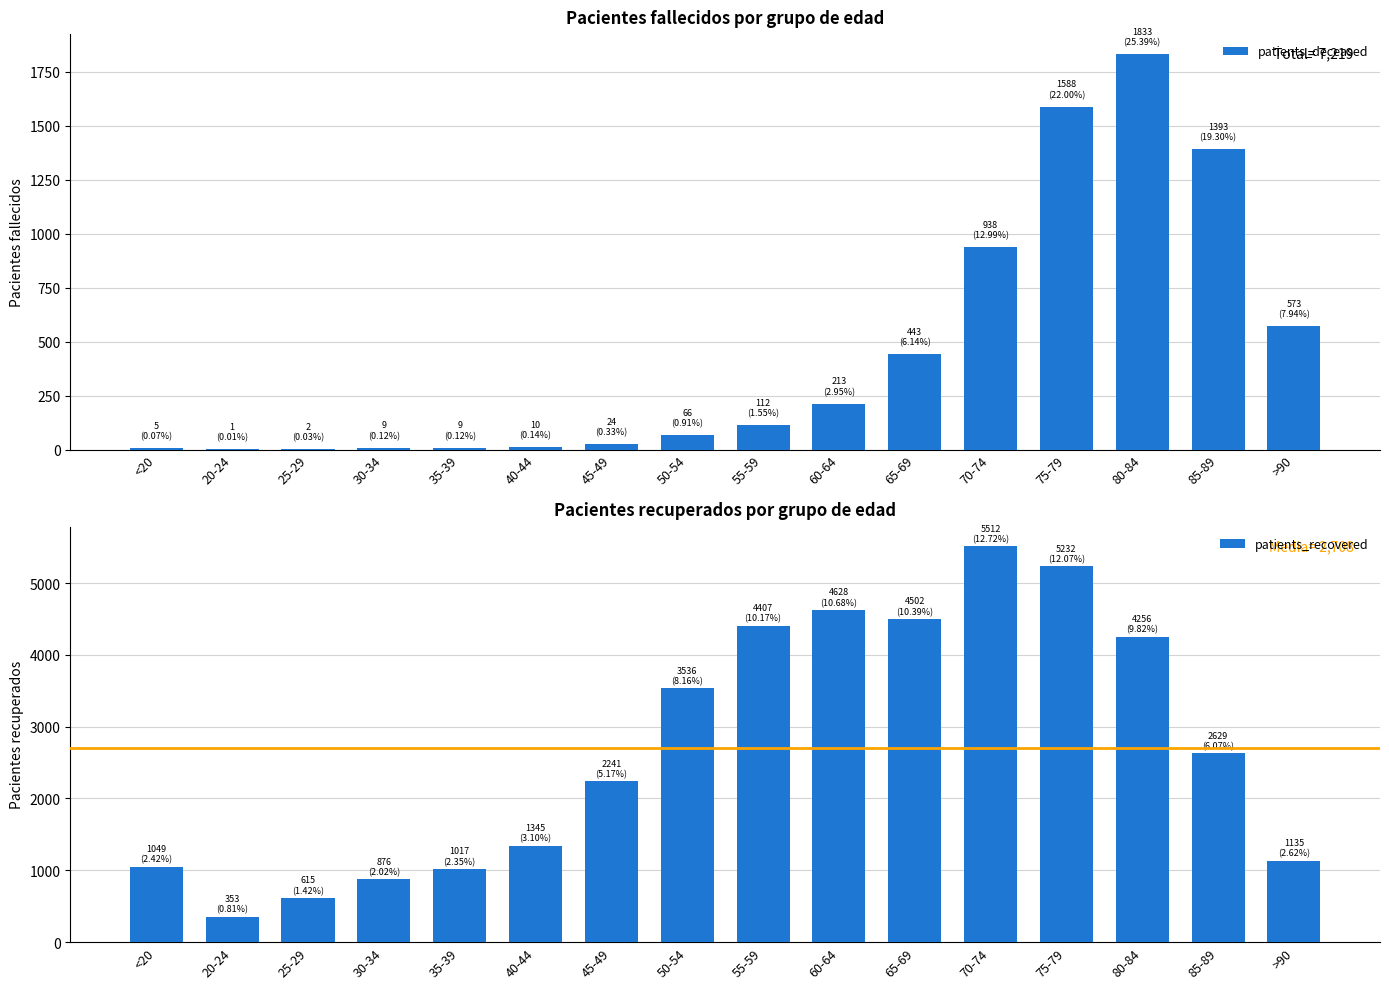

What position from the right is 70-74?

5